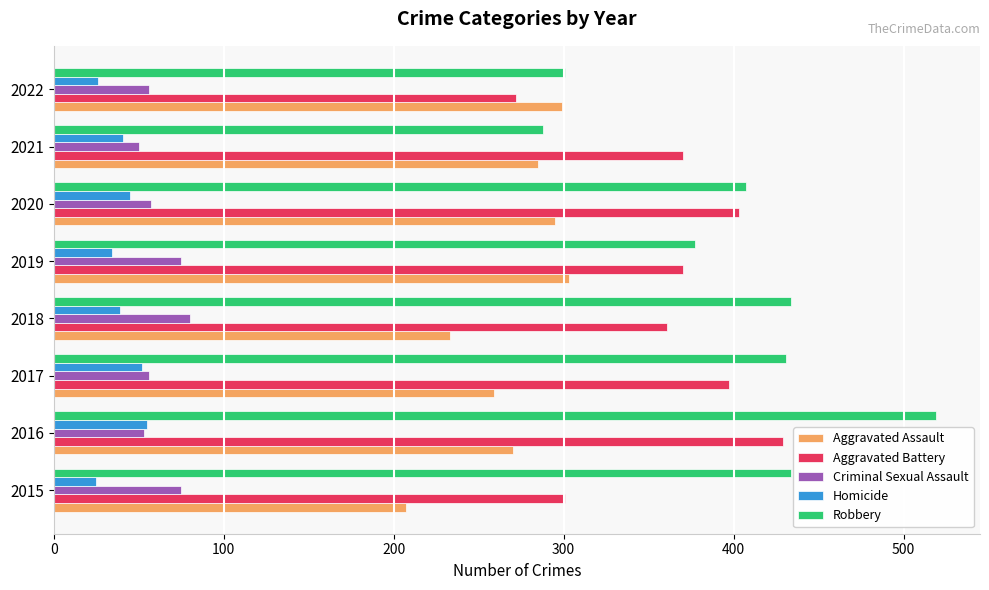

List the series in order of their peak value, highest first.

Robbery, Aggravated Battery, Aggravated Assault, Criminal Sexual Assault, Homicide